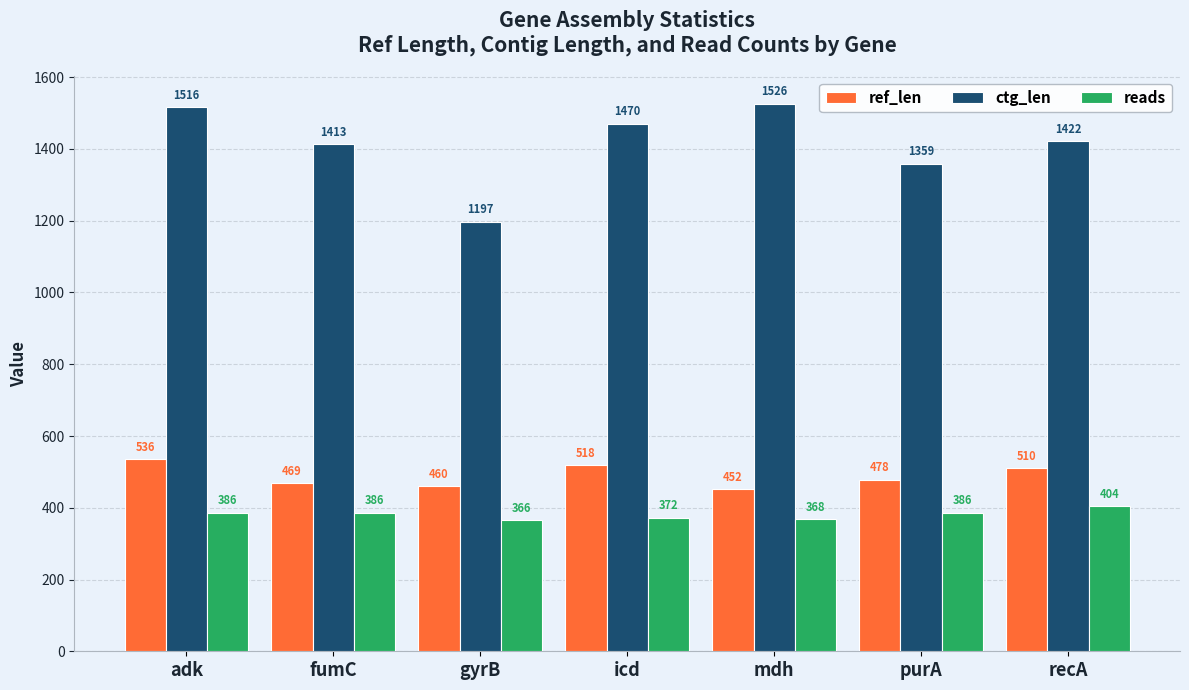

Reading right to left, list all the values displayed in this chart.

ref_len: recA=510	purA=478	mdh=452	icd=518	gyrB=460	fumC=469	adk=536
ctg_len: recA=1422	purA=1359	mdh=1526	icd=1470	gyrB=1197	fumC=1413	adk=1516
reads: recA=404	purA=386	mdh=368	icd=372	gyrB=366	fumC=386	adk=386